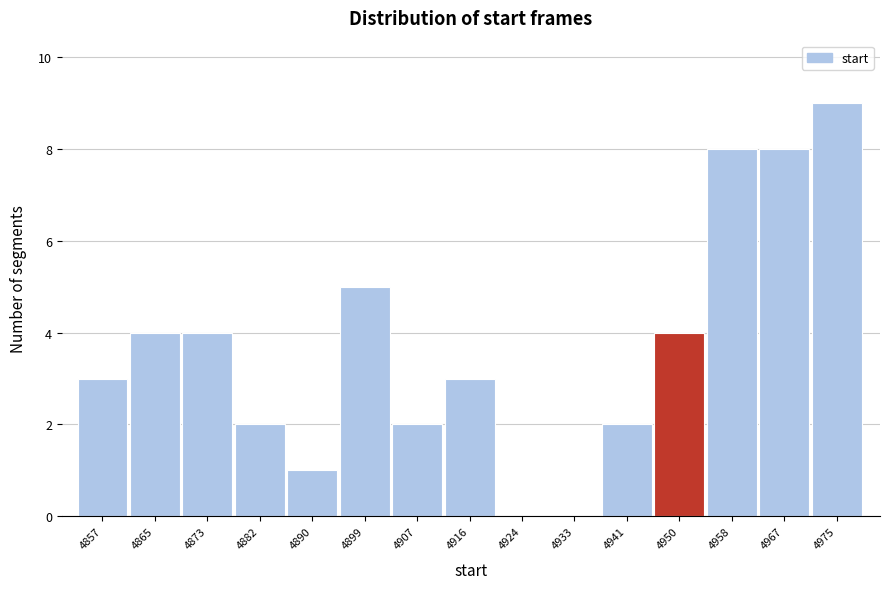

Reading right to left, what are all the values shown in this chart?

4975=9	4967=8	4958=8	4950=4	4941=2	4933=0	4924=0	4916=3	4907=2	4899=5	4890=1	4882=2	4873=4	4865=4	4857=3